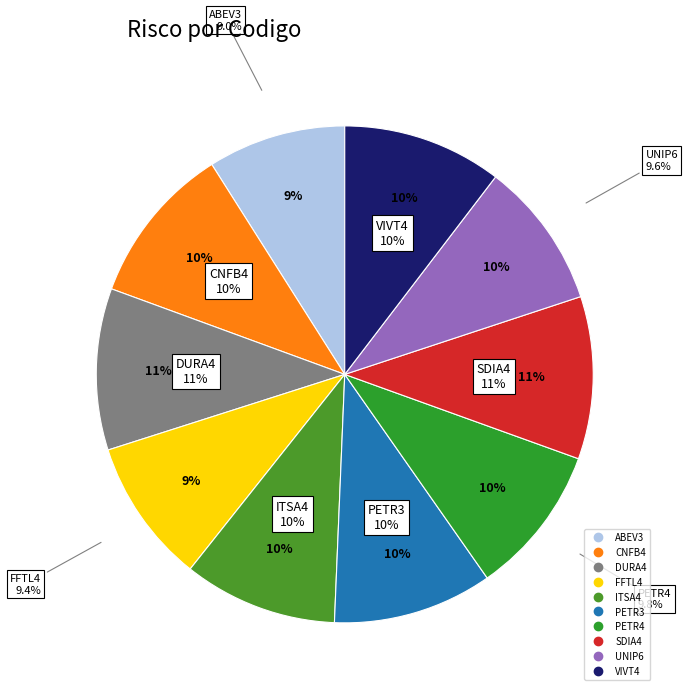

Count the number of slices in the pie.

10